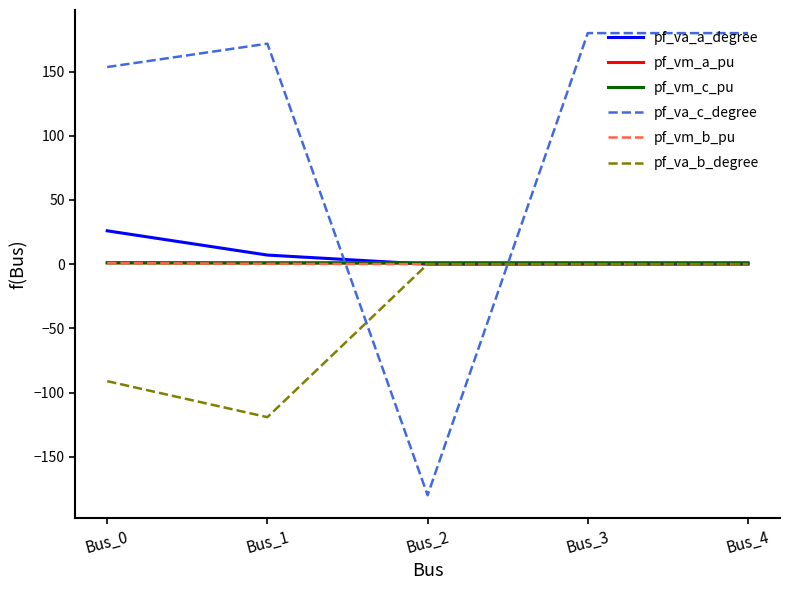

At which label is pf_va_a_degree closest to 12?

Bus_1